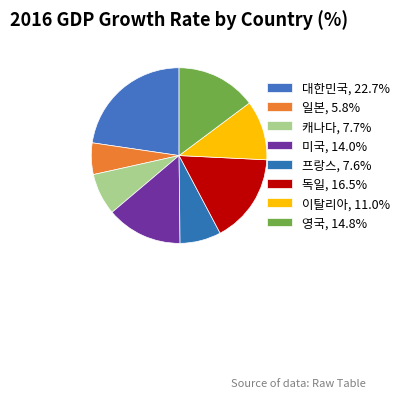

To the nearest percent, what is the average slice percentage?

12%